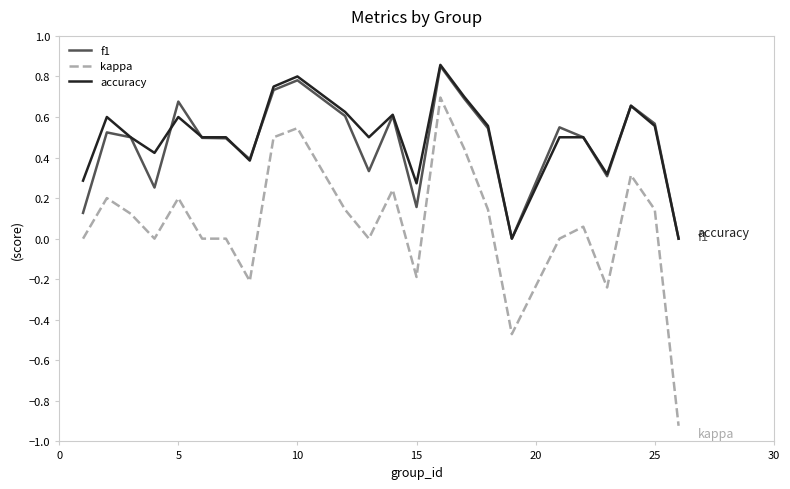

How many f1 values are between 0 and 1?

24